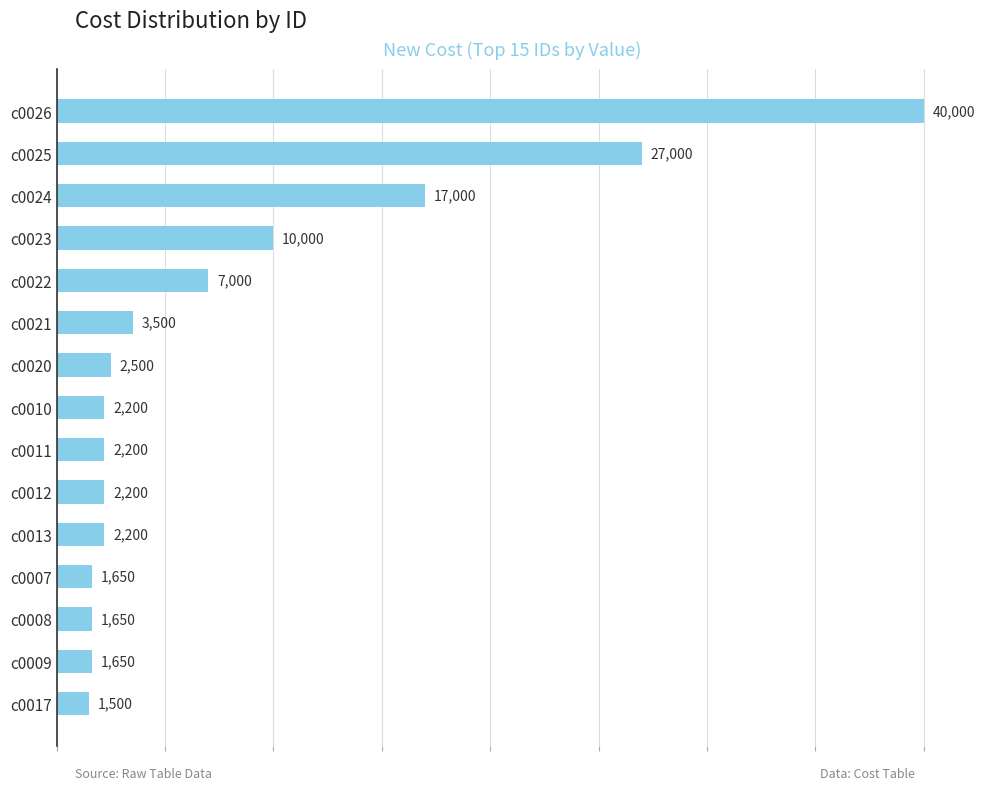

Reading top to bottom, list all the values displayed in this chart.

c0026=40000	c0025=27000	c0024=17000	c0023=10000	c0022=7000	c0021=3500	c0020=2500	c0010=2200	c0011=2200	c0012=2200	c0013=2200	c0007=1650	c0008=1650	c0009=1650	c0017=1500